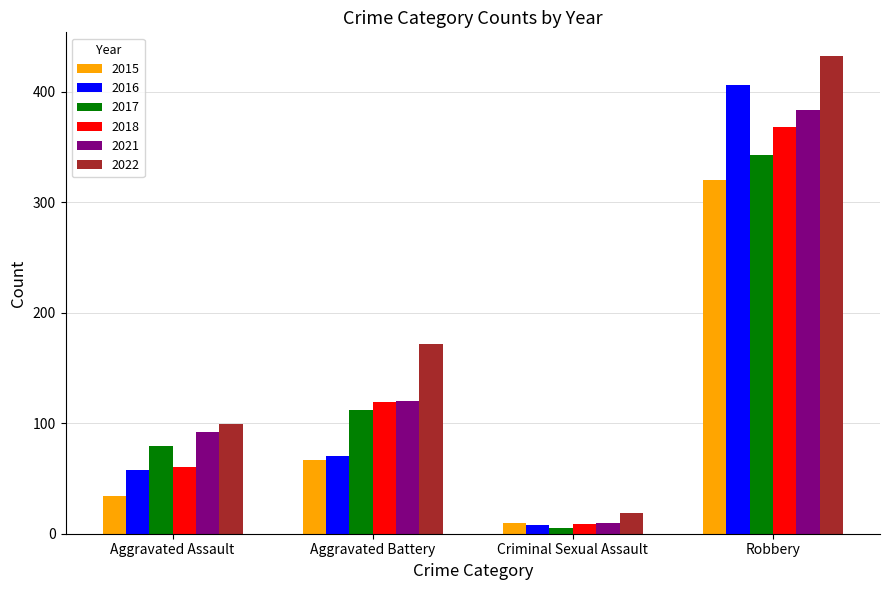

What are all the series names shown in the legend?

2015, 2016, 2017, 2018, 2021, 2022